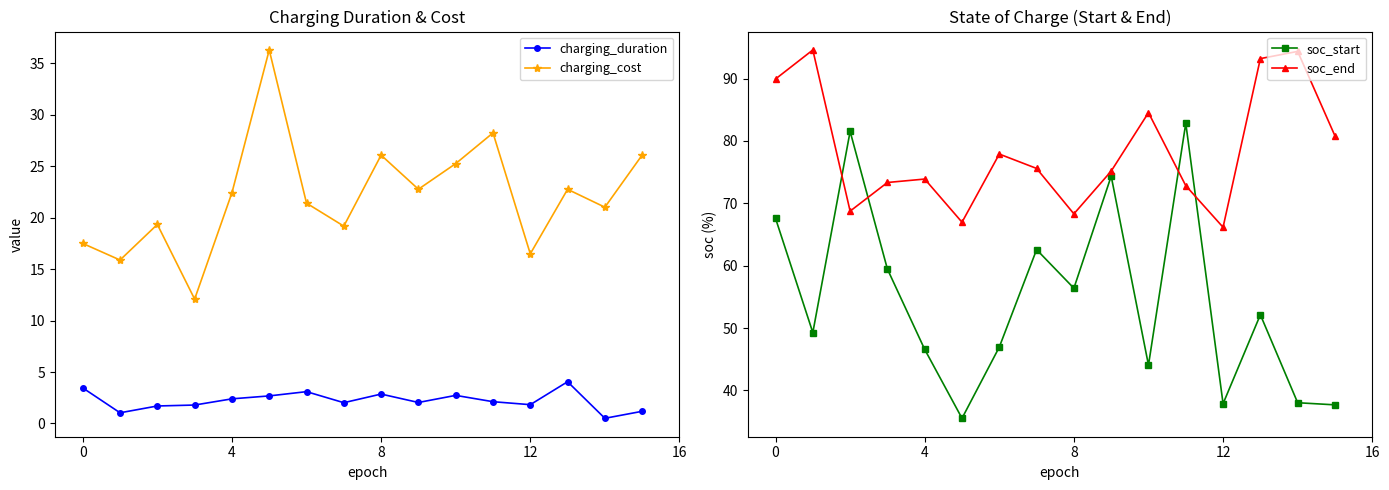

True or false: soc_start has more than 0 points higher than both neighbors.

True